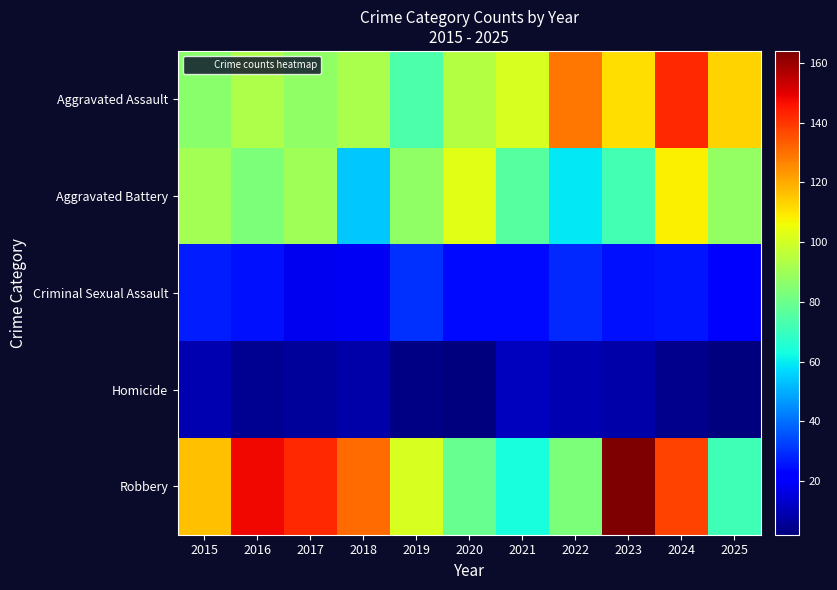

At which category is the sum across all series the highest?

2024